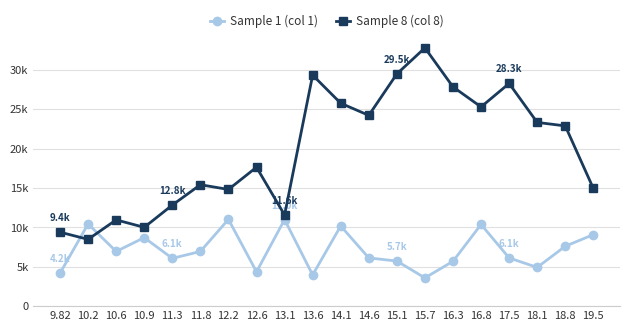

At which category does Sample 1 (col 1) reach its first local valley?

10.6